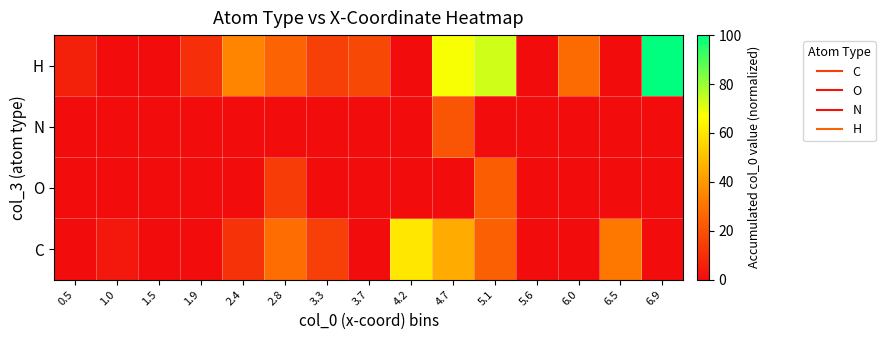

Count the number of categories in the chart.

15